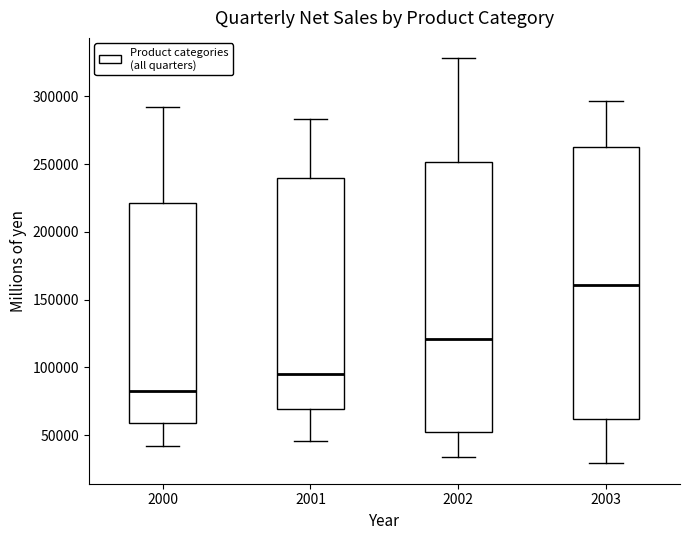

Which box has the lowest median line?

2000